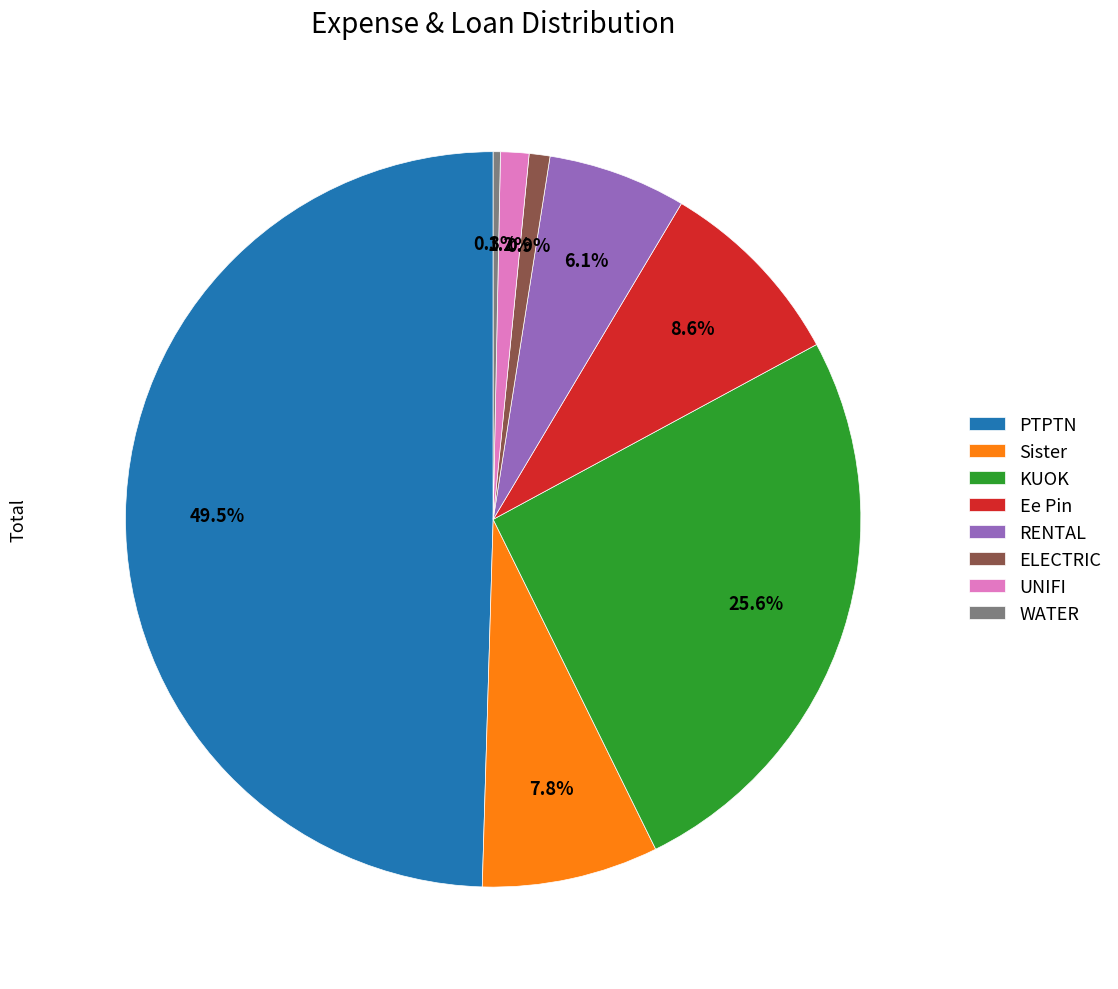

How many slices are in this pie chart?

8